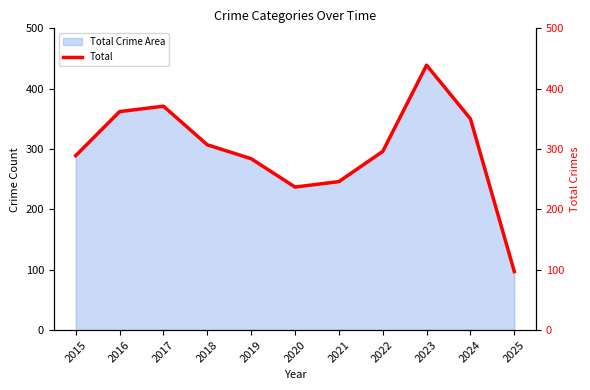

True or false: the data shows 246 at 2021.

True